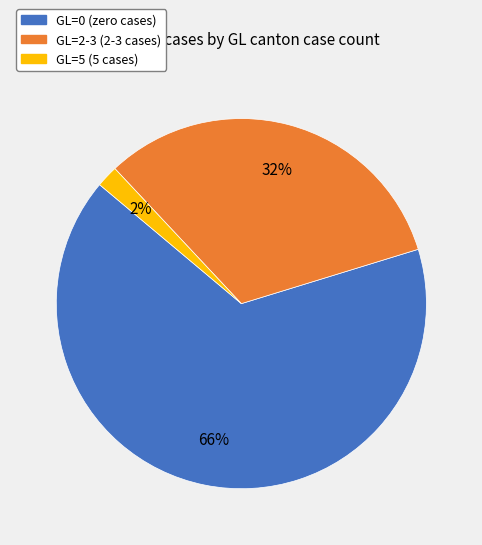

Is there a majority slice in this chart?

Yes